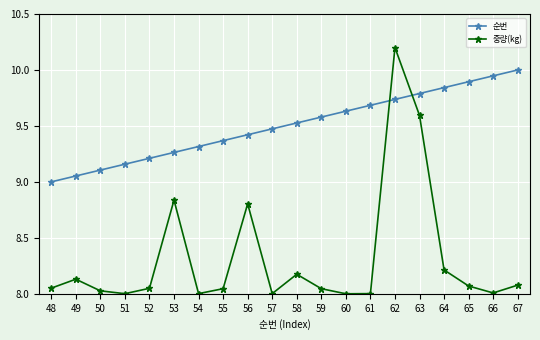

Which category has the highest value in the 순번 series?

67